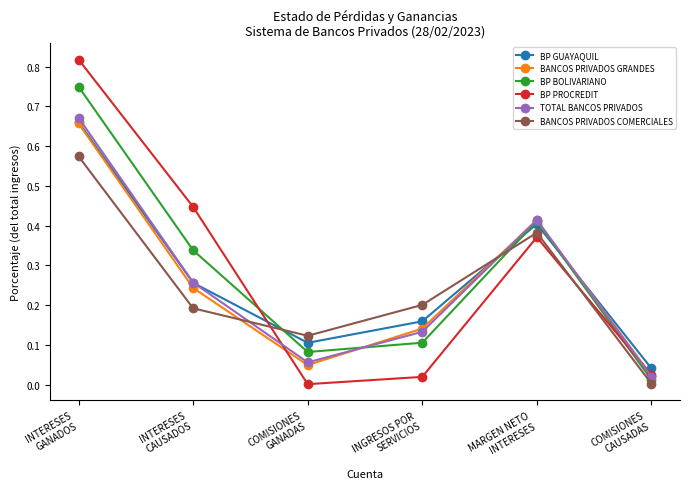

The value of BANCOS PRIVADOS COMERCIALES at MARGEN NETO
INTERESES is 0.6. True or false?

False